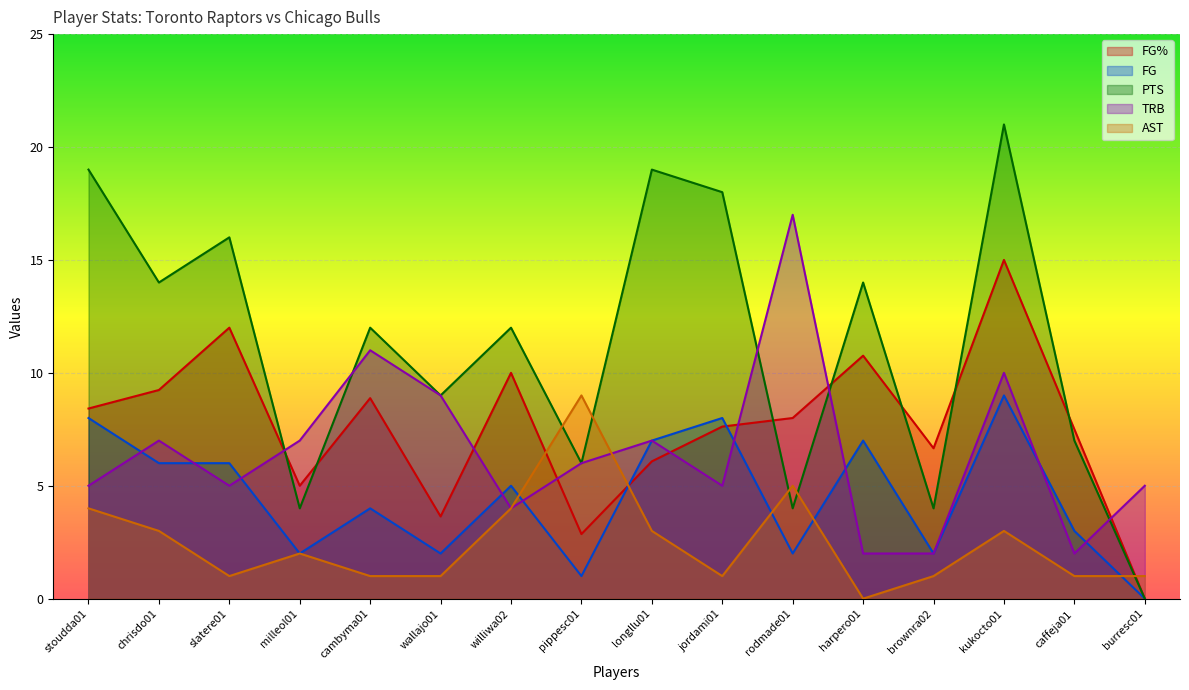

At which label does FG first exceed 5?

stoudda01